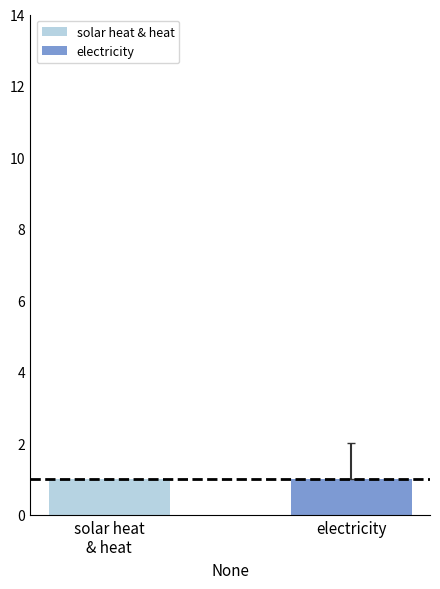

Which has a higher value, electricity or heat?

electricity